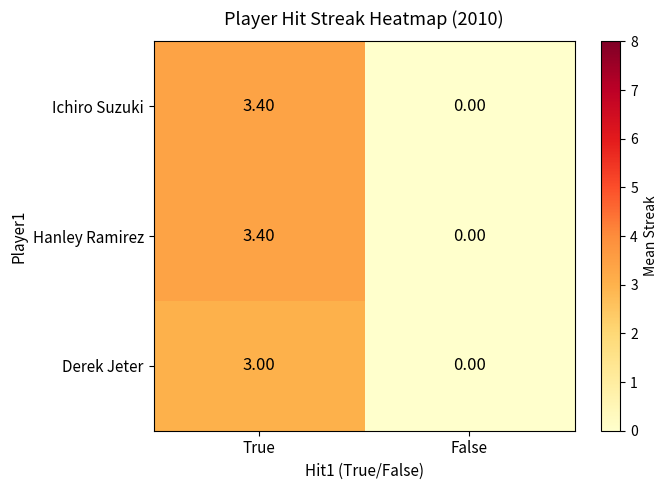

Which category has the lowest value in the Derek Jeter series?

False